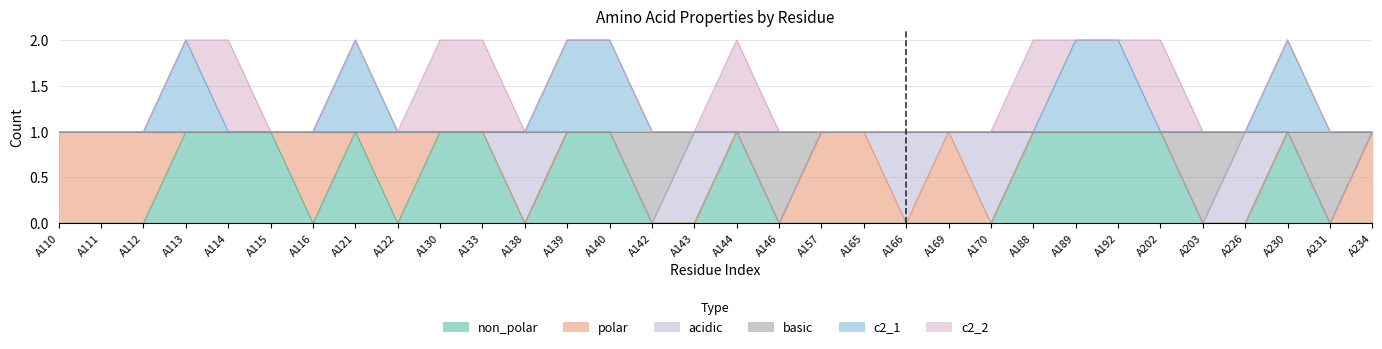

How many values in the c2_1 series exceed 1?

7